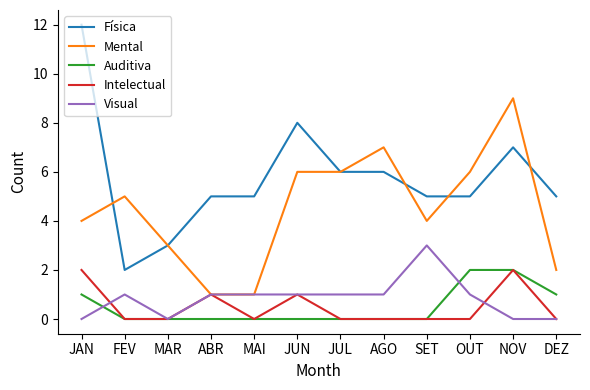

At which category is the sum across all series the highest?

NOV